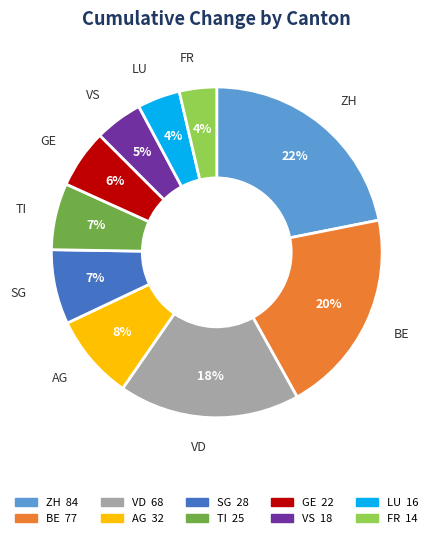

How many segments does this pie chart have?

10